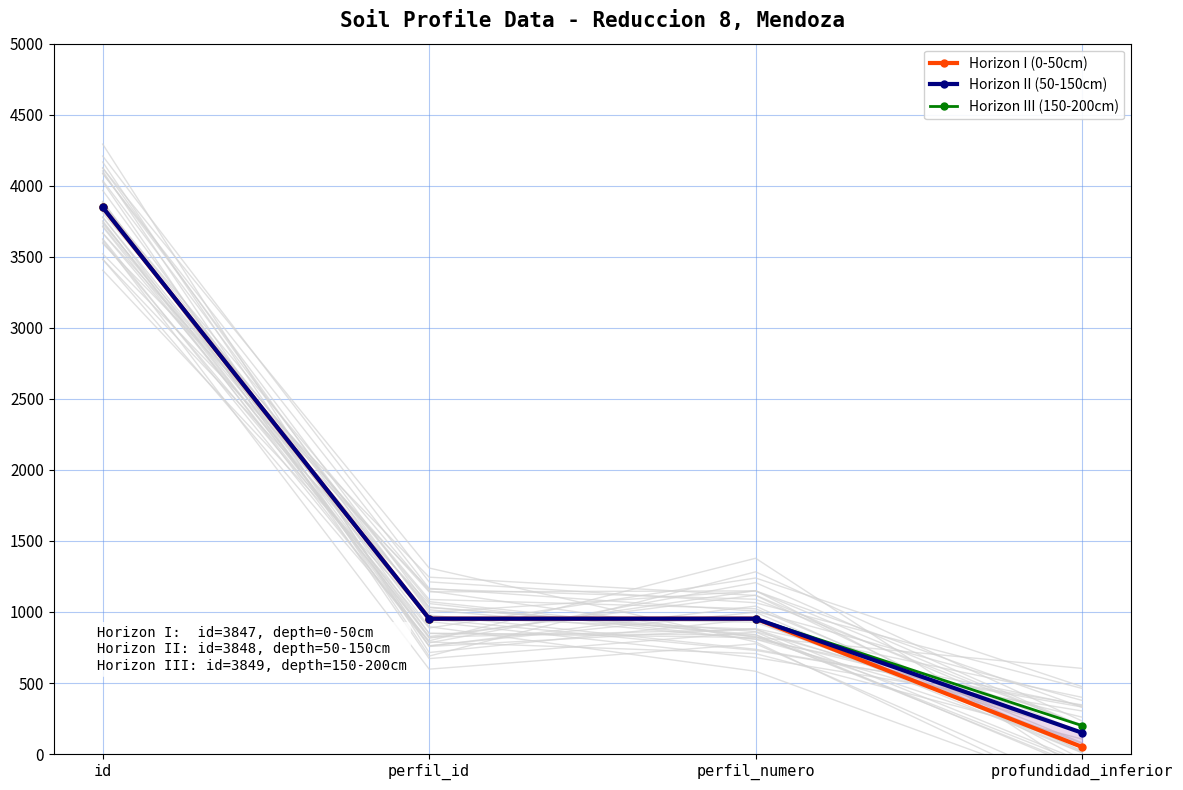

Is the value of Horizon II (50-150cm) at perfil_numero greater than the value of Horizon III (150-200cm) at profundidad_inferior?

Yes